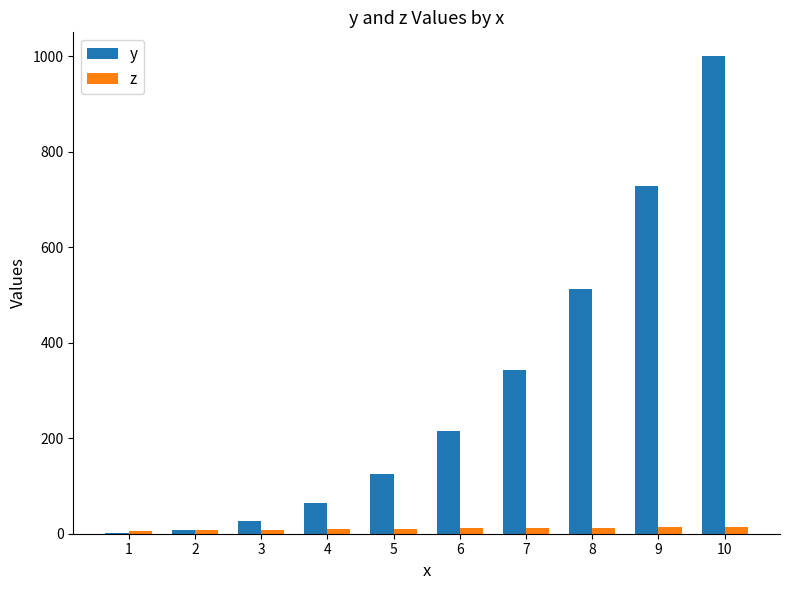

Which series has the largest total across all categories?

y